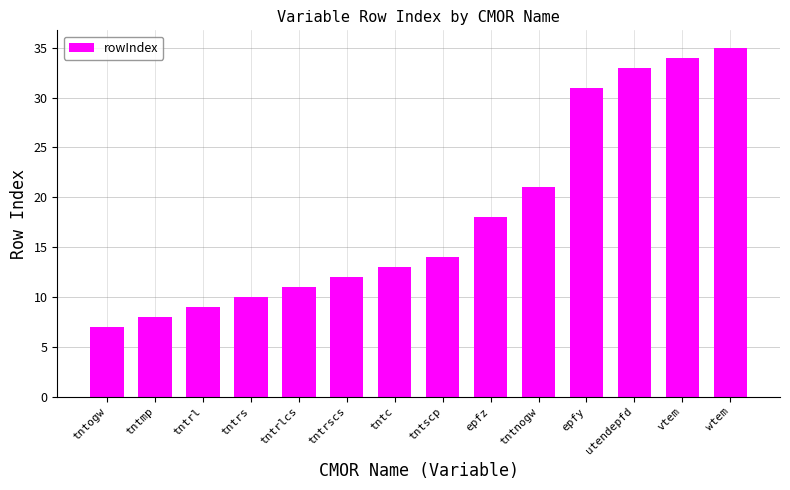

Between tntrs and tntrl, which is larger?

tntrs